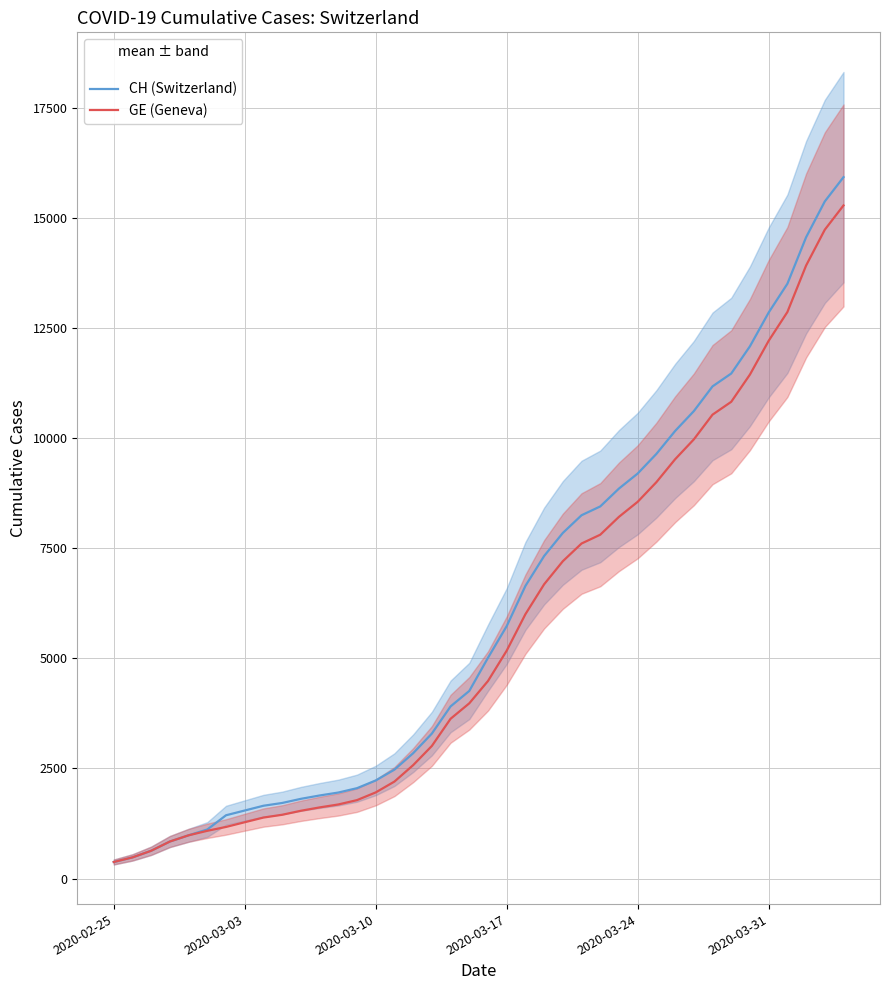

True or false: CH (Switzerland) and GE (Geneva) intersect in this chart.

False